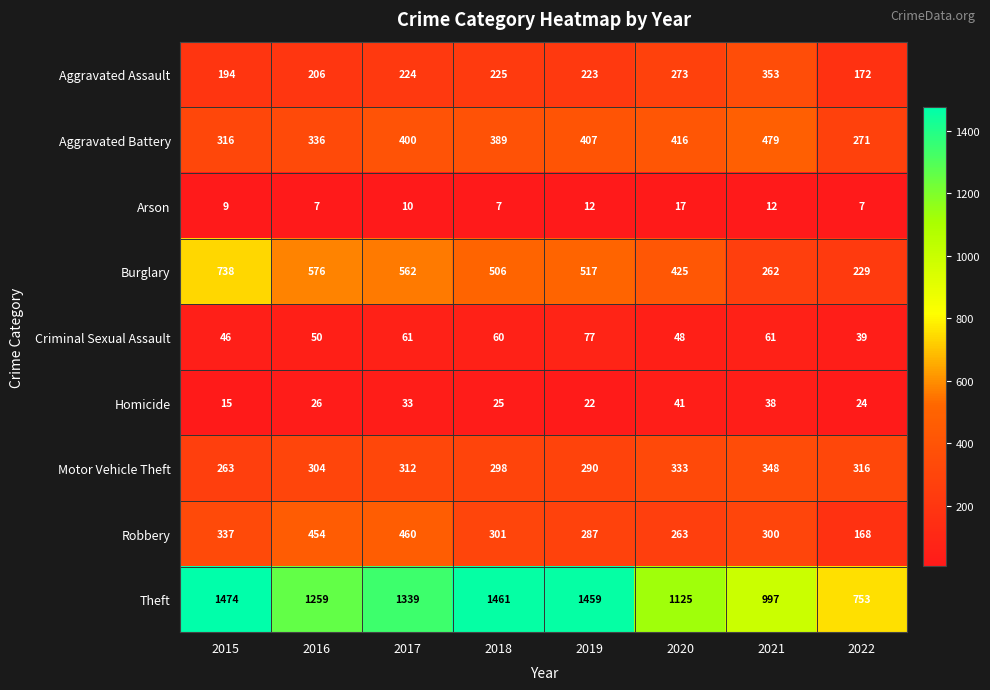

Rank the series at 2018 from highest to lowest value.

Theft, Burglary, Aggravated Battery, Robbery, Motor Vehicle Theft, Aggravated Assault, Criminal Sexual Assault, Homicide, Arson